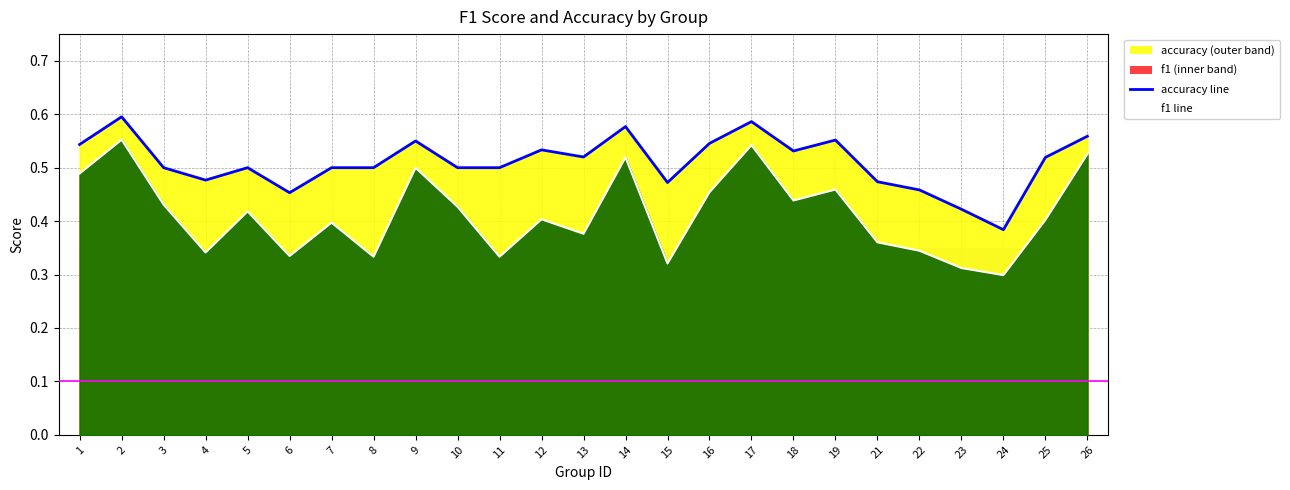

True or false: accuracy and f1 cross at least once.

False